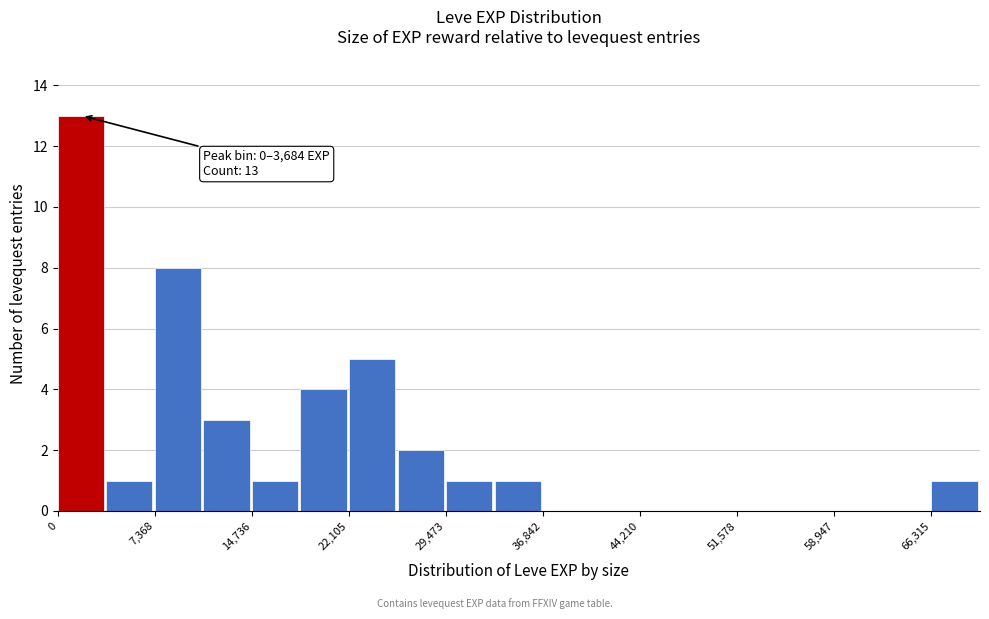

Around what value on the x-axis is the tallest bar? Give the approximate position of its centre, as read against the axis.

2000